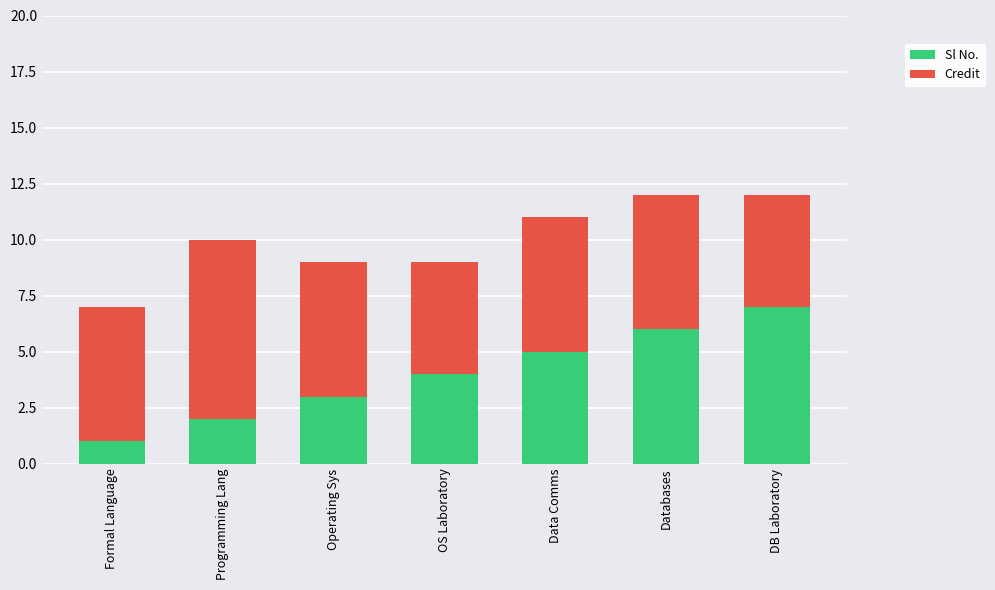

Does the chart contain any negative values?

No